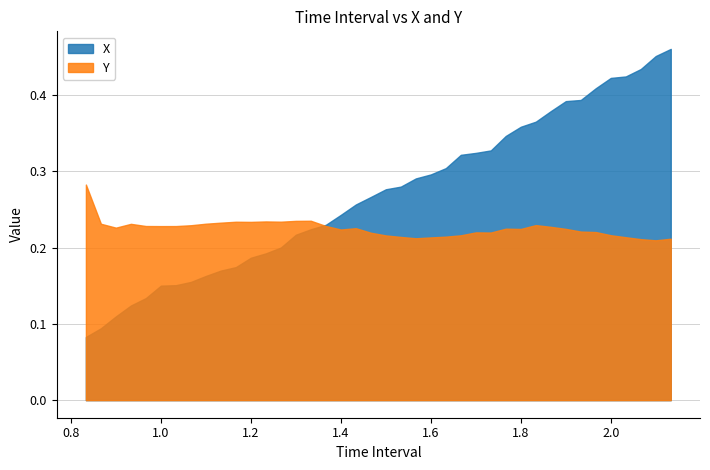

Rank the categories by Y value from highest to lowest.

0.8333333333333333, 1.333333333333334, 1.300000000000001, 1.233333333333334, 1.266666666666667, 1.166666666666667, 1.2, 1.133333333333334, 1.1, 0.8666666666666666, 0.9333333333333332, 1.833333333333336, 1.066666666666667, 1.366666666666668, 0.9666666666666666, 1.033333333333333, 0.9999999999999999, 1.866666666666669, 0.8999999999999999, 1.433333333333334, 1.766666666666669, 1.900000000000003, 1.800000000000002, 1.400000000000001, 1.933333333333336, 1.966666666666669, 1.700000000000002, 1.733333333333335, 1.466666666666668, 2.000000000000003, 1.666666666666669, 1.500000000000001, 1.633333333333335, 1.533333333333335, 2.033333333333336, 1.600000000000002, 1.566666666666668, 2.133333333333336, 2.066666666666669, 2.100000000000002